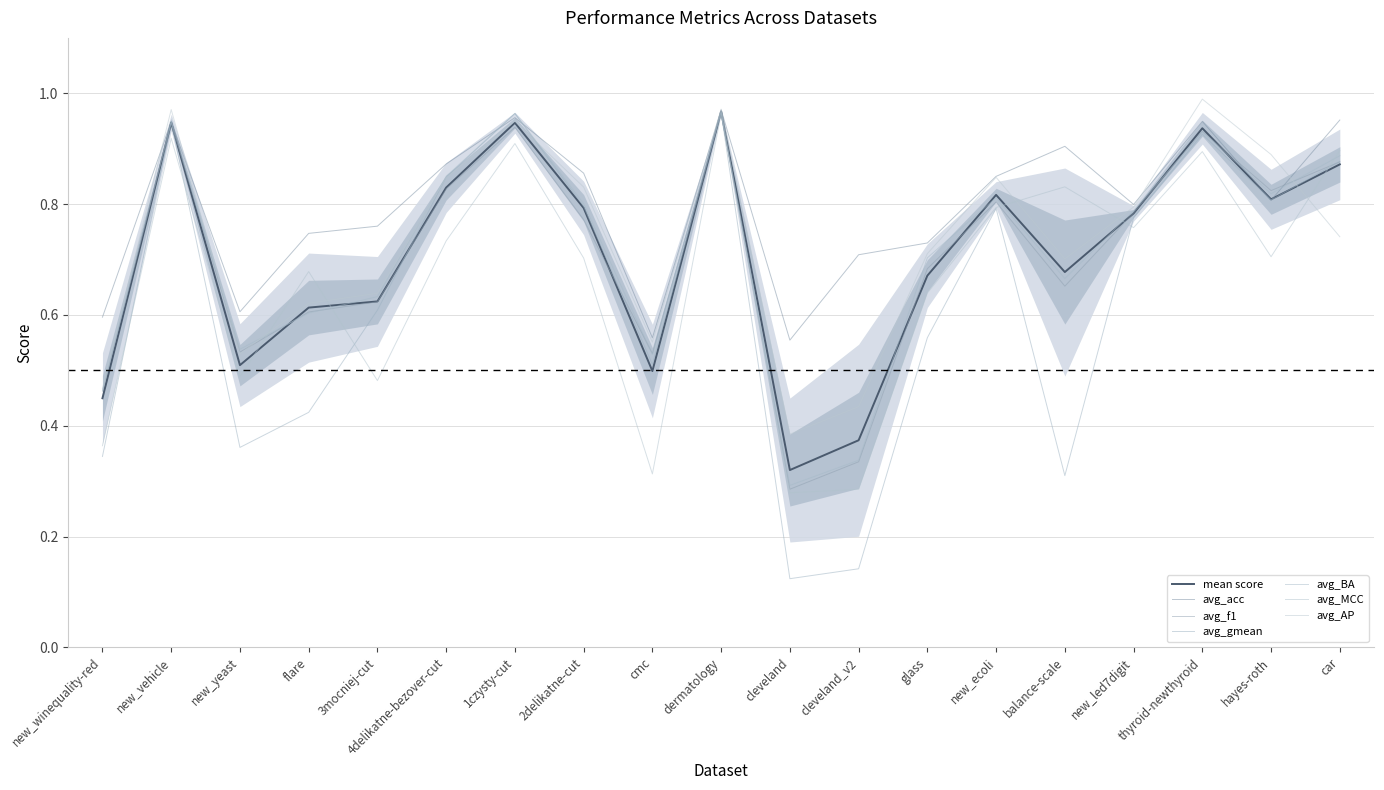

List the labels in order of avg_f1 value, smallest first.

cleveland, cleveland_v2, new_winequality-red, cmc, new_yeast, flare, 3mocniej-cut, balance-scale, glass, 2delikatne-cut, new_led7digit, new_ecoli, hayes-roth, 4delikatne-bezover-cut, car, thyroid-newthyroid, 1czysty-cut, new_vehicle, dermatology